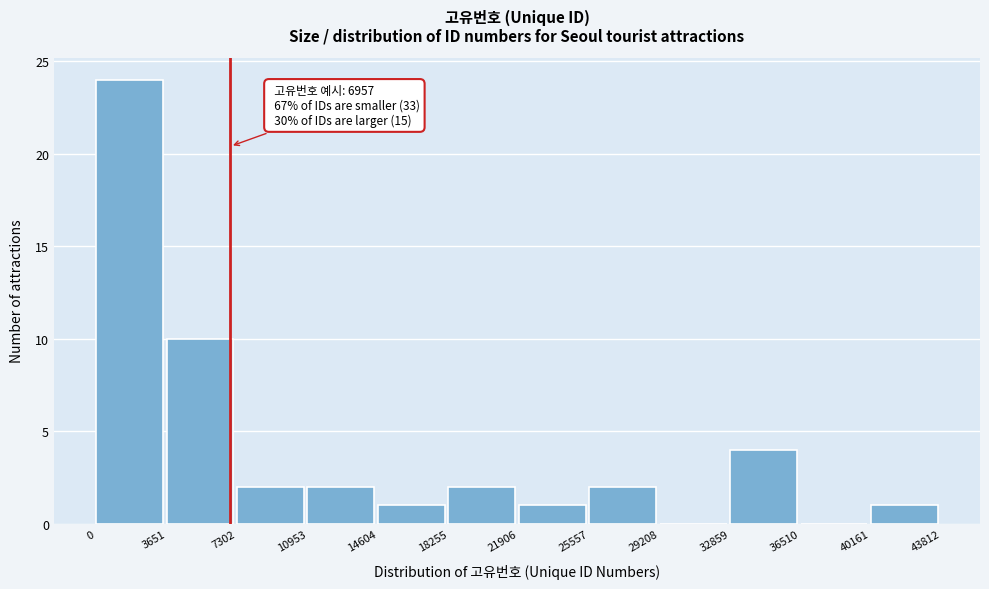

Which range on the x-axis has the tallest bar?

0 to 3651